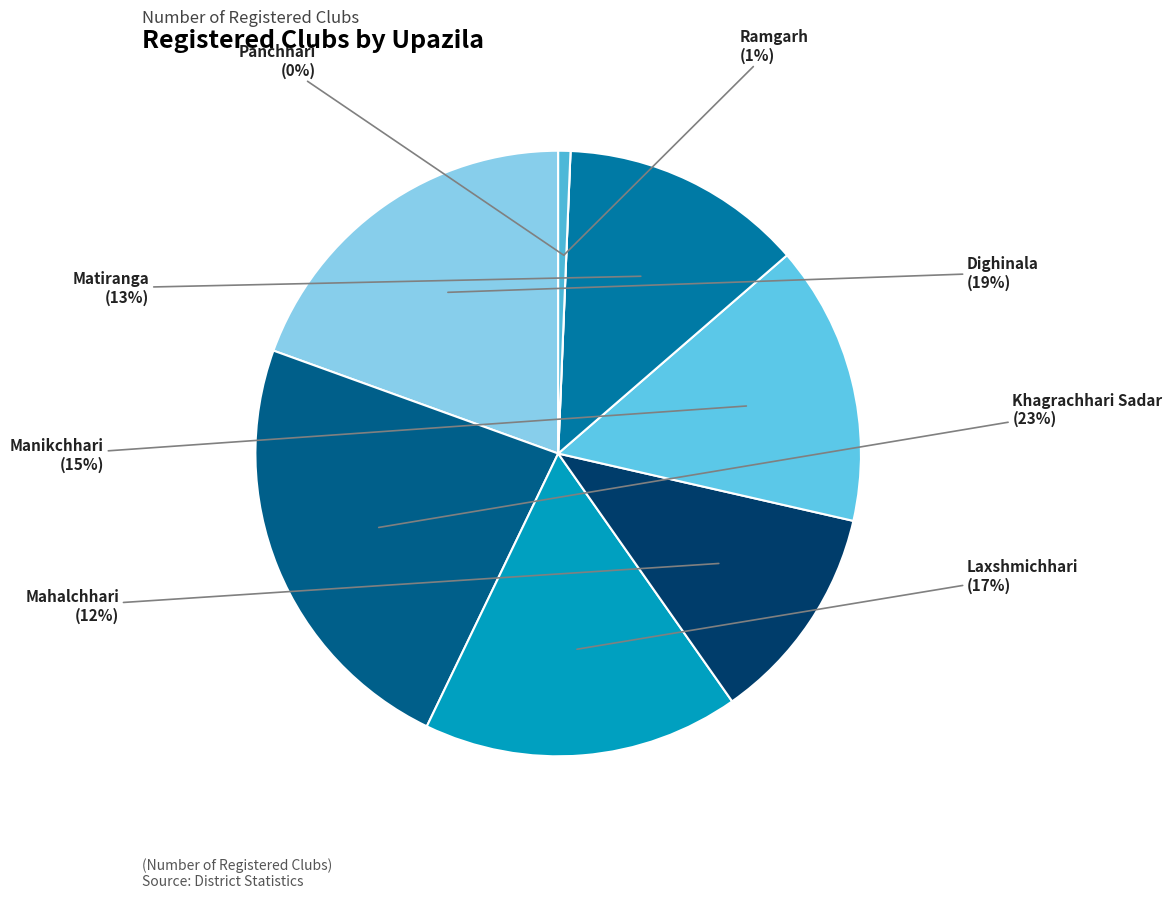

Is there any slice that represents more than half of the pie?

No